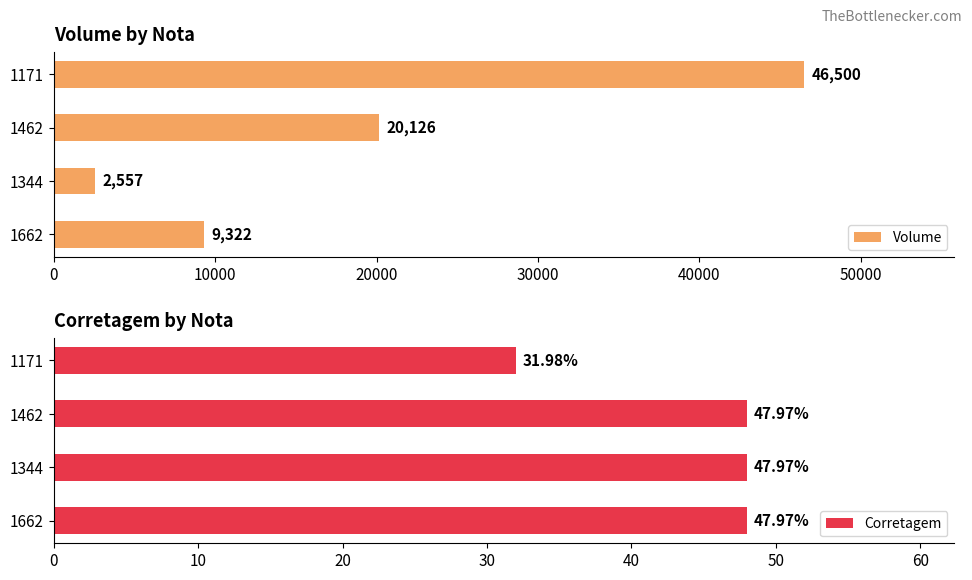

Reading left to right, list all the values displayed in this chart.

Volume: 9322.0	2557.0	20126.0	46500.0
Corretagem: 48.0	48.0	48.0	32.0